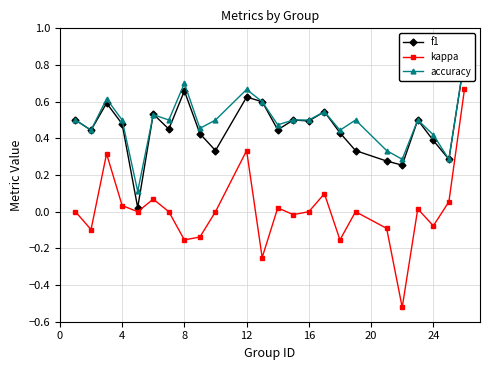

What is the maximum value shown in the chart?

0.8